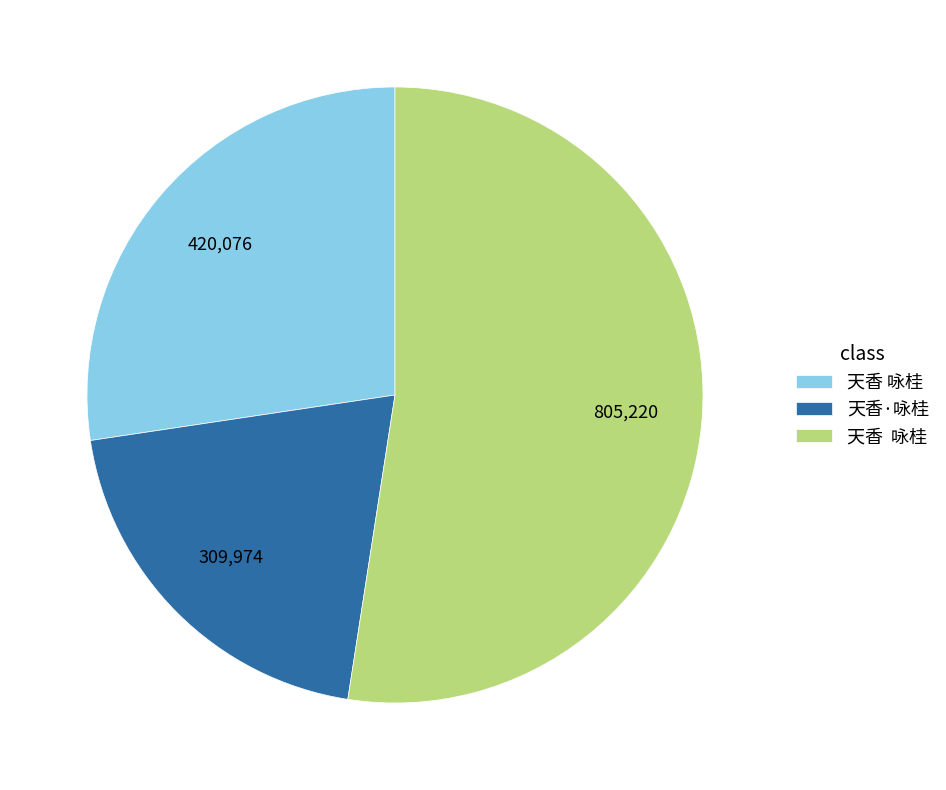

How many slices are in this pie chart?

3